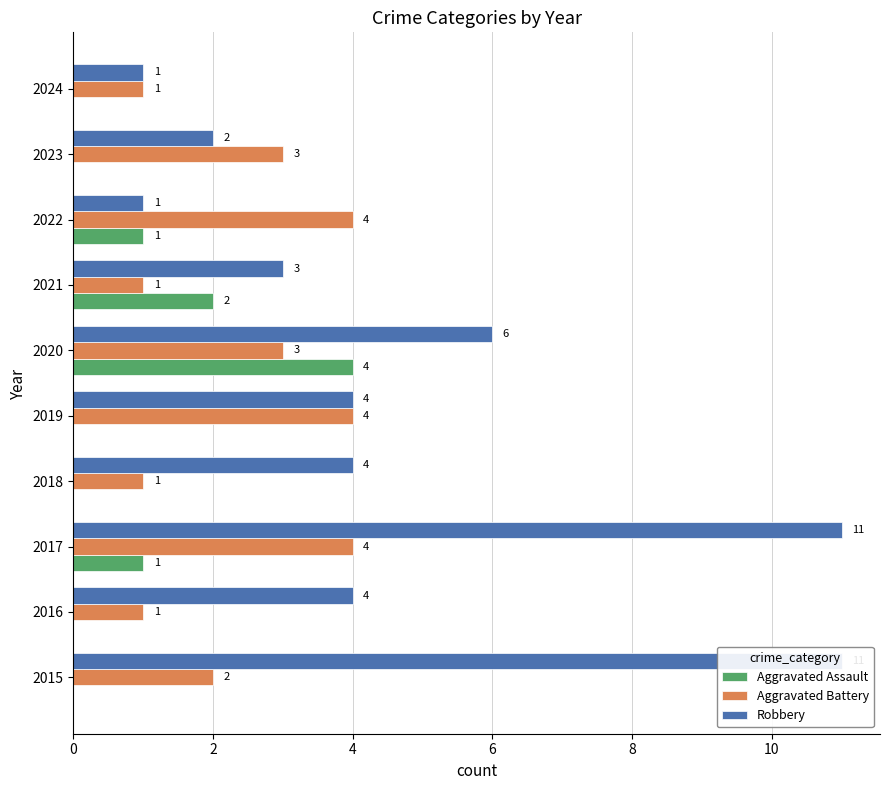

Which series has the largest total across all categories?

Robbery